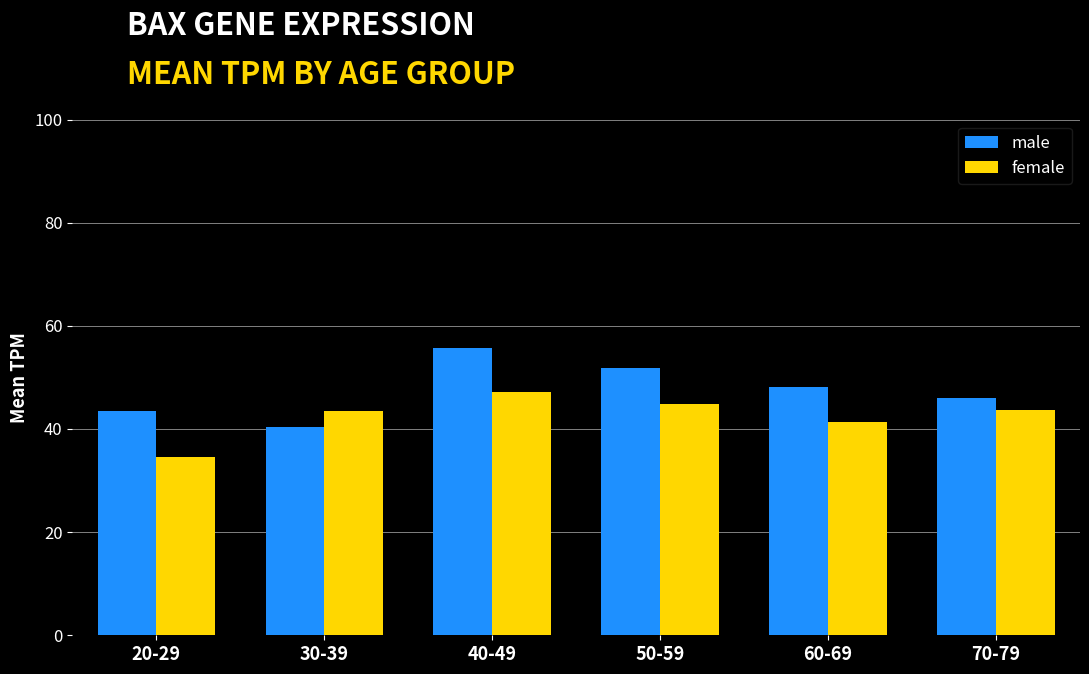

What is the greatest value displayed?

55.6